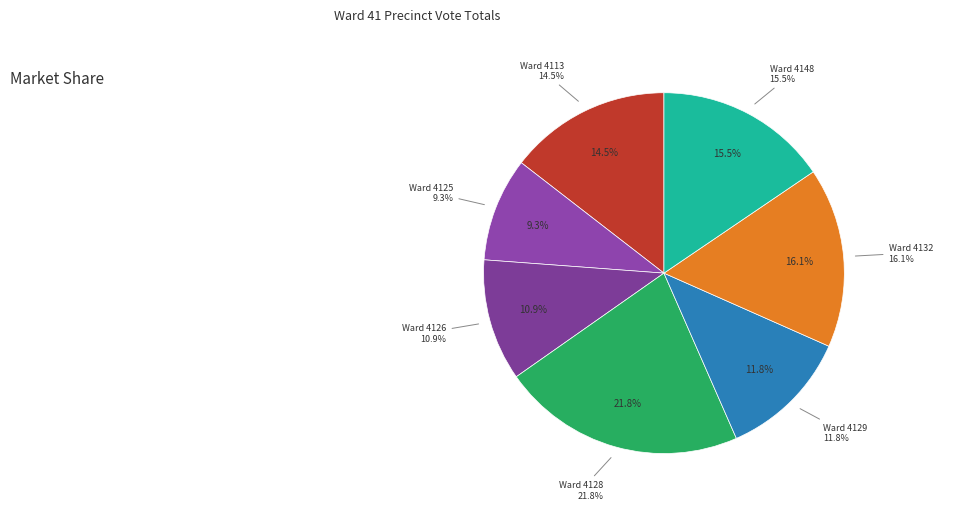

Which has a higher value, 4128 or 4148?

4128